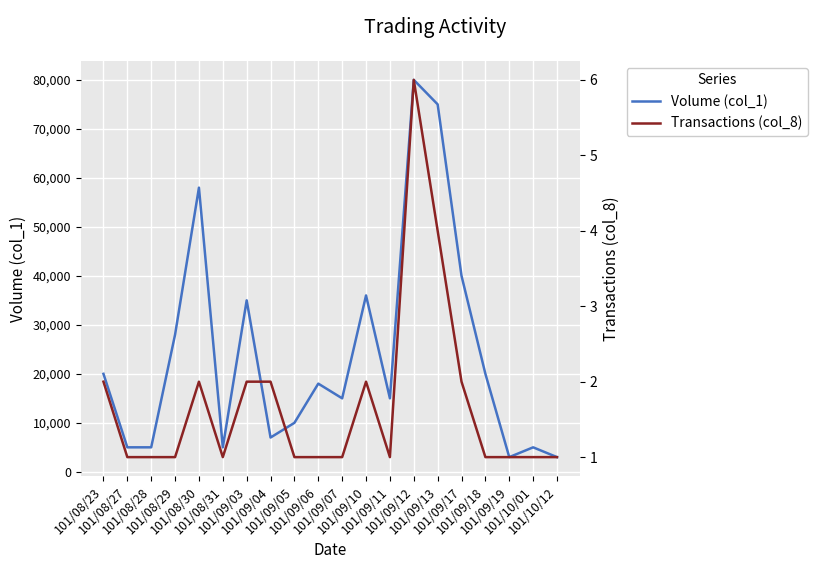

How many interior local valleys does the Transactions (col_8) series have?

2